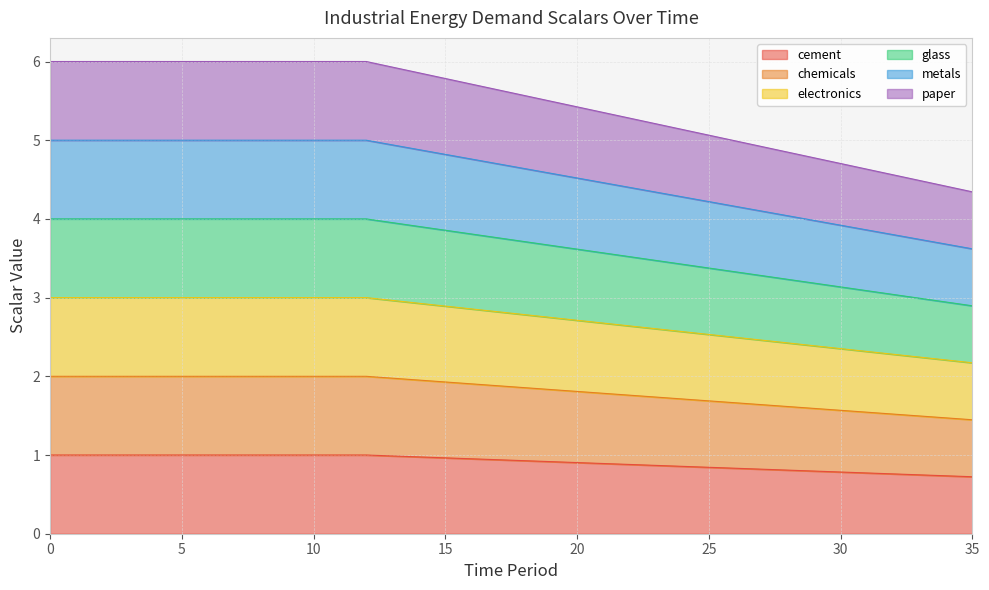

Which has a higher value, 19 or 18?

18